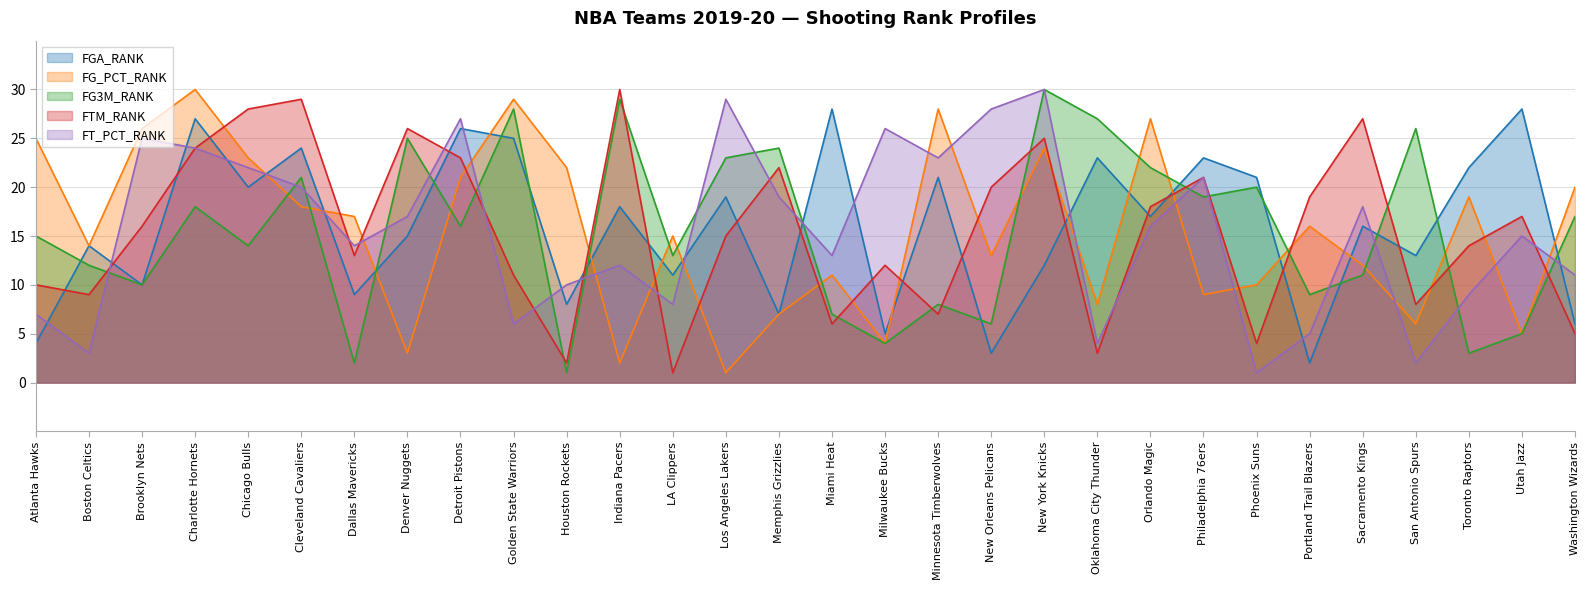

Rank the series by their maximum value, from highest to lowest.

FG_PCT_RANK, FG3M_RANK, FTM_RANK, FT_PCT_RANK, FGA_RANK